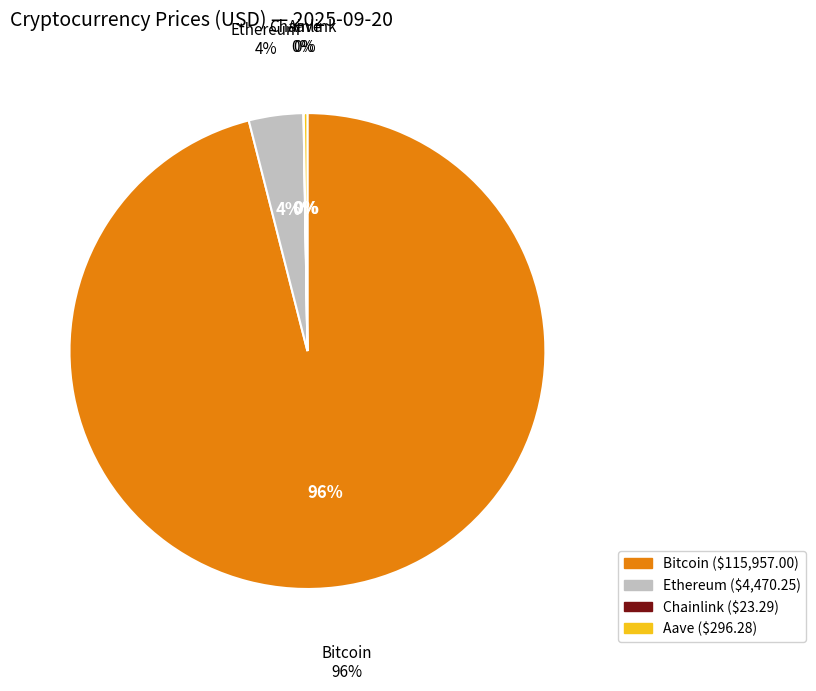

What portion of the pie excludes Chainlink?

100.0%